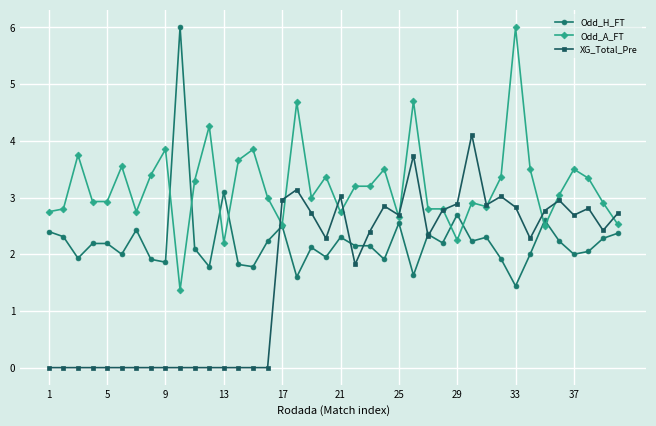

What is the maximum value shown in the chart?

6.0